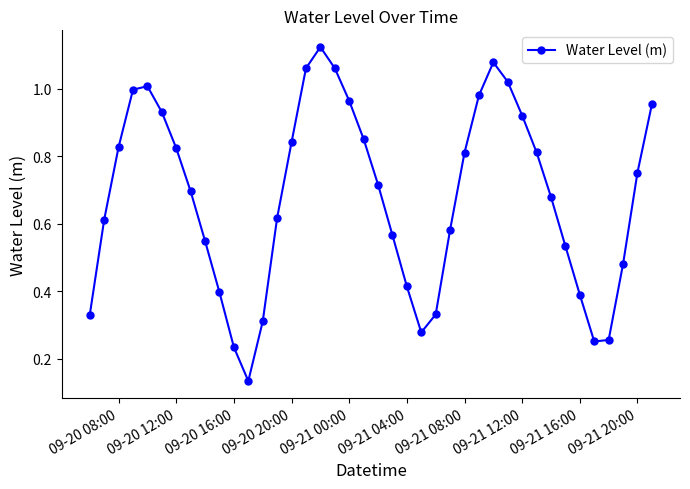

True or false: the data has more than 1 interior local peaks.

True